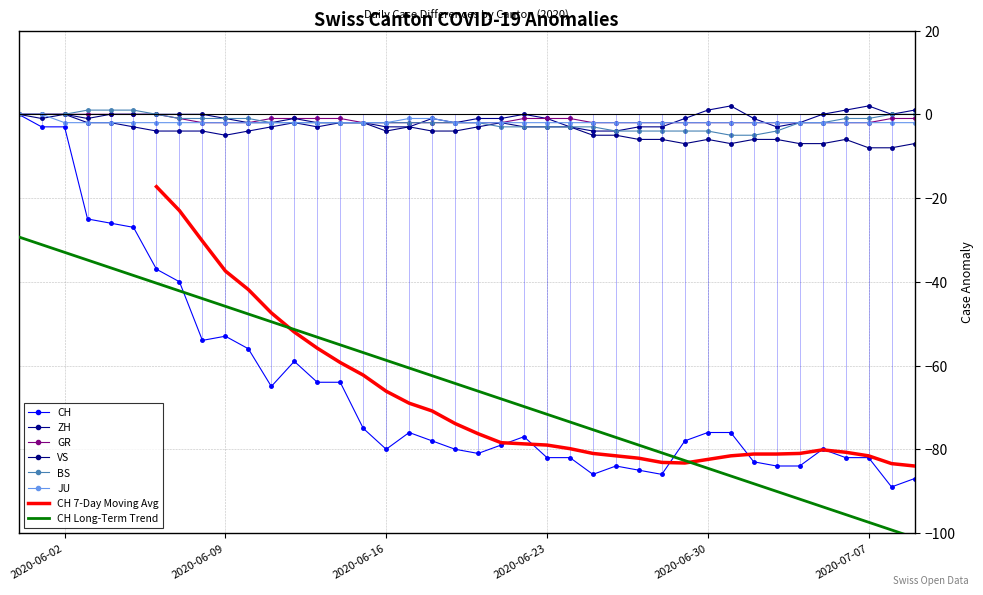

Rank the categories by CH value from highest to lowest.

2020-05-31, 2020-06-01, 2020-06-02, 2020-06-03, 2020-06-04, 2020-06-05, 2020-06-06, 2020-06-07, 2020-06-09, 2020-06-08, 2020-06-10, 2020-06-12, 2020-06-13, 2020-06-14, 2020-06-11, 2020-06-15, 2020-06-17, 2020-06-30, 2020-07-01, 2020-06-22, 2020-06-18, 2020-06-29, 2020-06-21, 2020-06-16, 2020-06-19, 2020-07-05, 2020-06-20, 2020-06-23, 2020-06-24, 2020-07-06, 2020-07-07, 2020-07-02, 2020-06-26, 2020-07-03, 2020-07-04, 2020-06-27, 2020-06-25, 2020-06-28, 2020-07-09, 2020-07-08